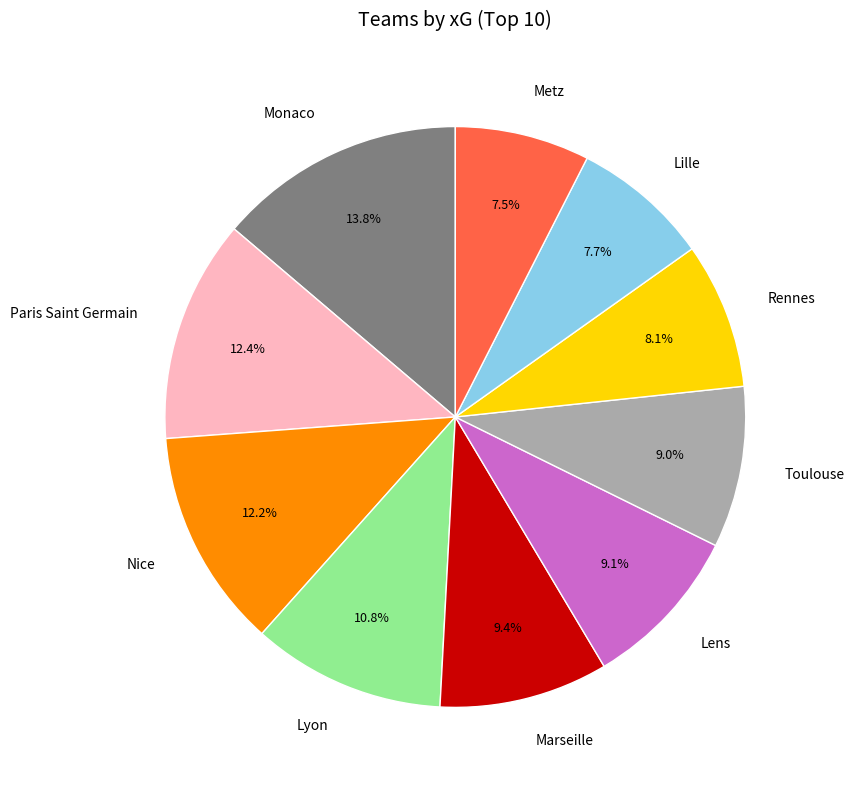

Does any single category account for the majority?

No